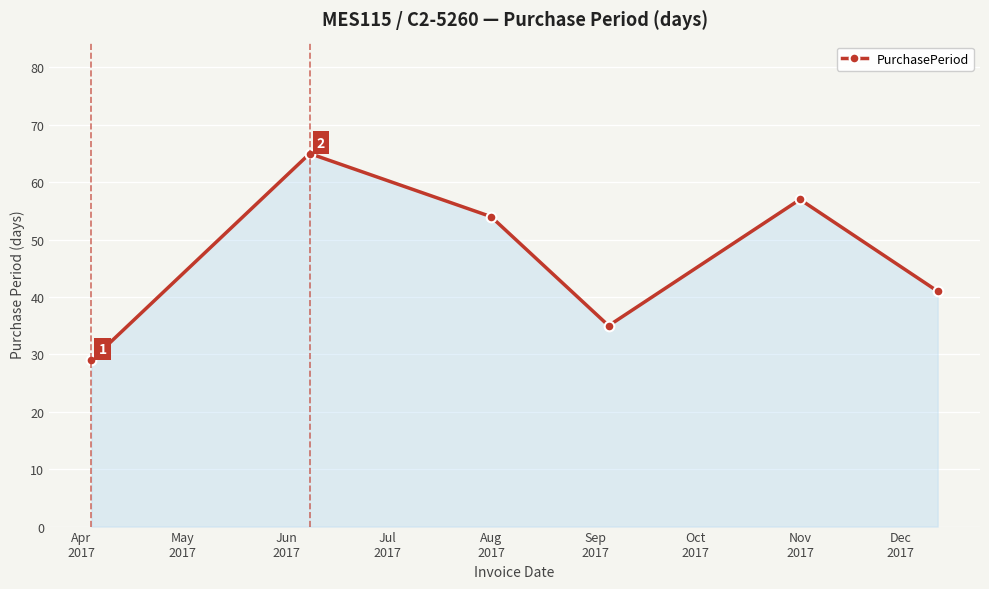

What is the greatest value displayed?

65